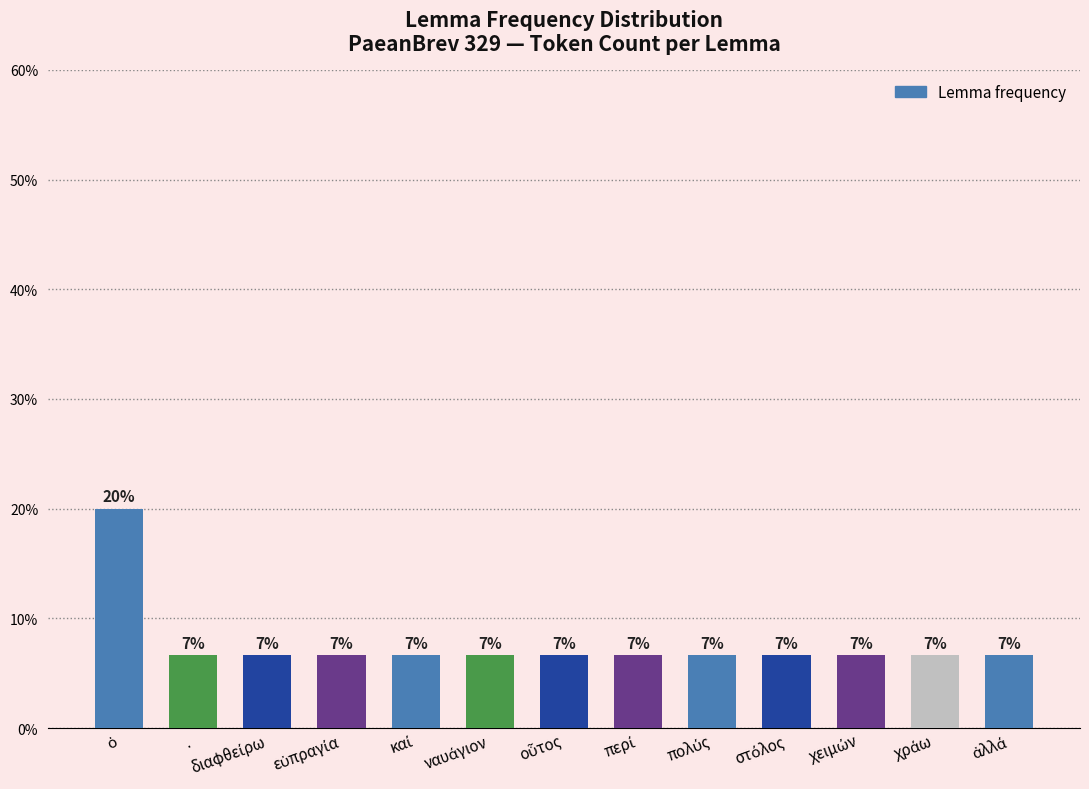

Between ὁ and χειμών, which is larger?

ὁ